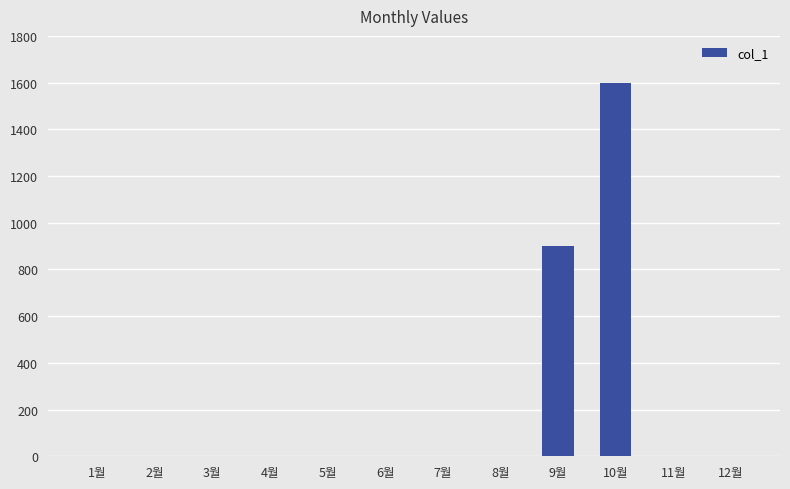

Which label corresponds to the largest value in the chart?

10월